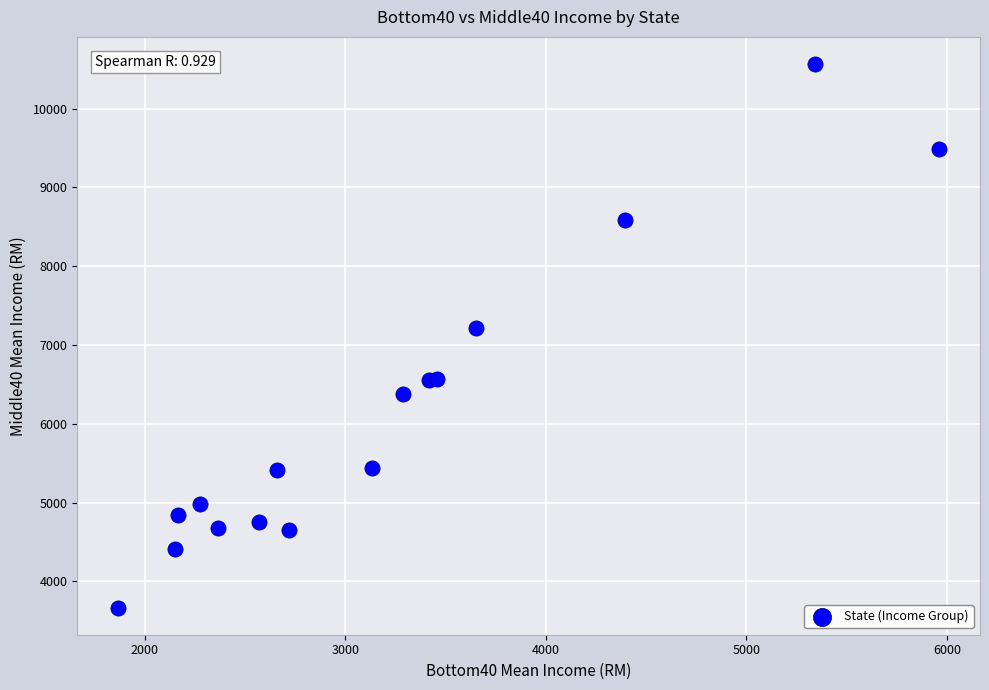

What Y value in the scatter plot is closest to 7115?

7217